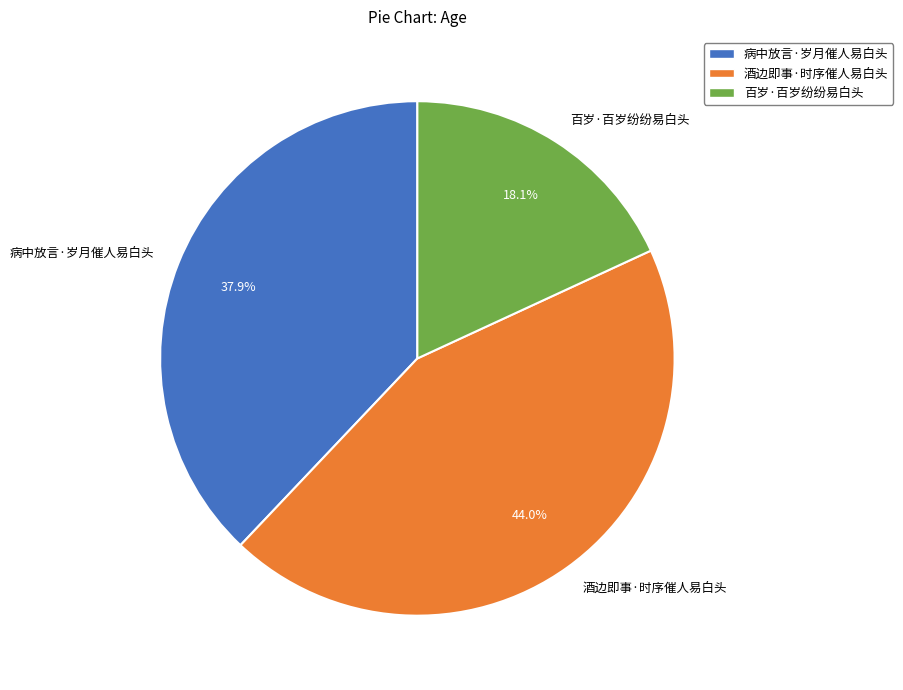

Which has a higher value, 病中放言·岁月催人易白头 or 酒边即事·时序催人易白头?

酒边即事·时序催人易白头